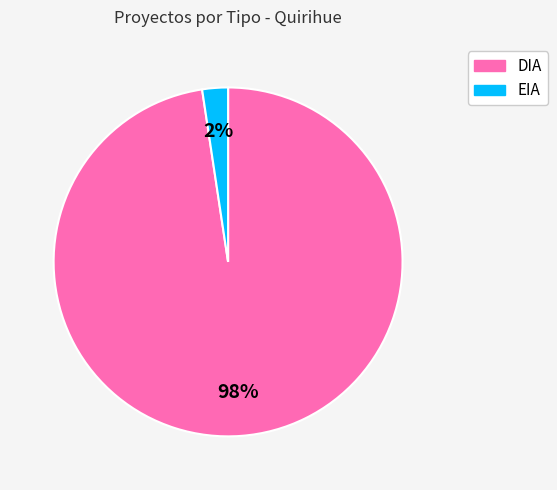

To the nearest percent, what portion does DIA represent?

98%